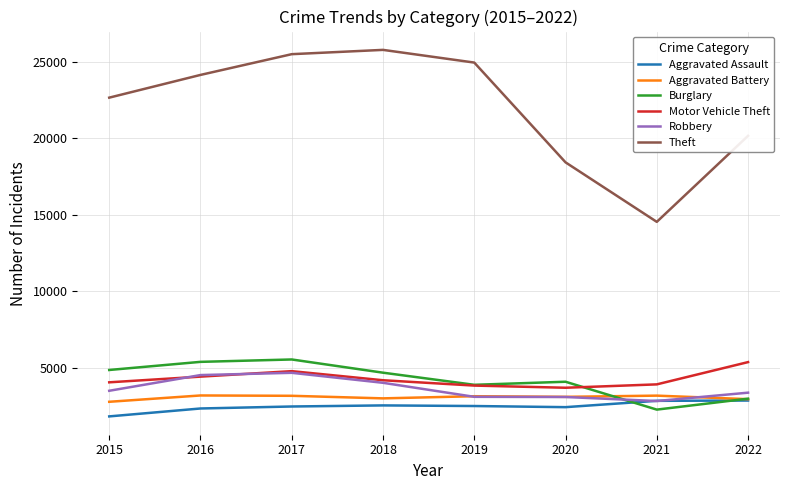

What is the greatest value displayed?

25798